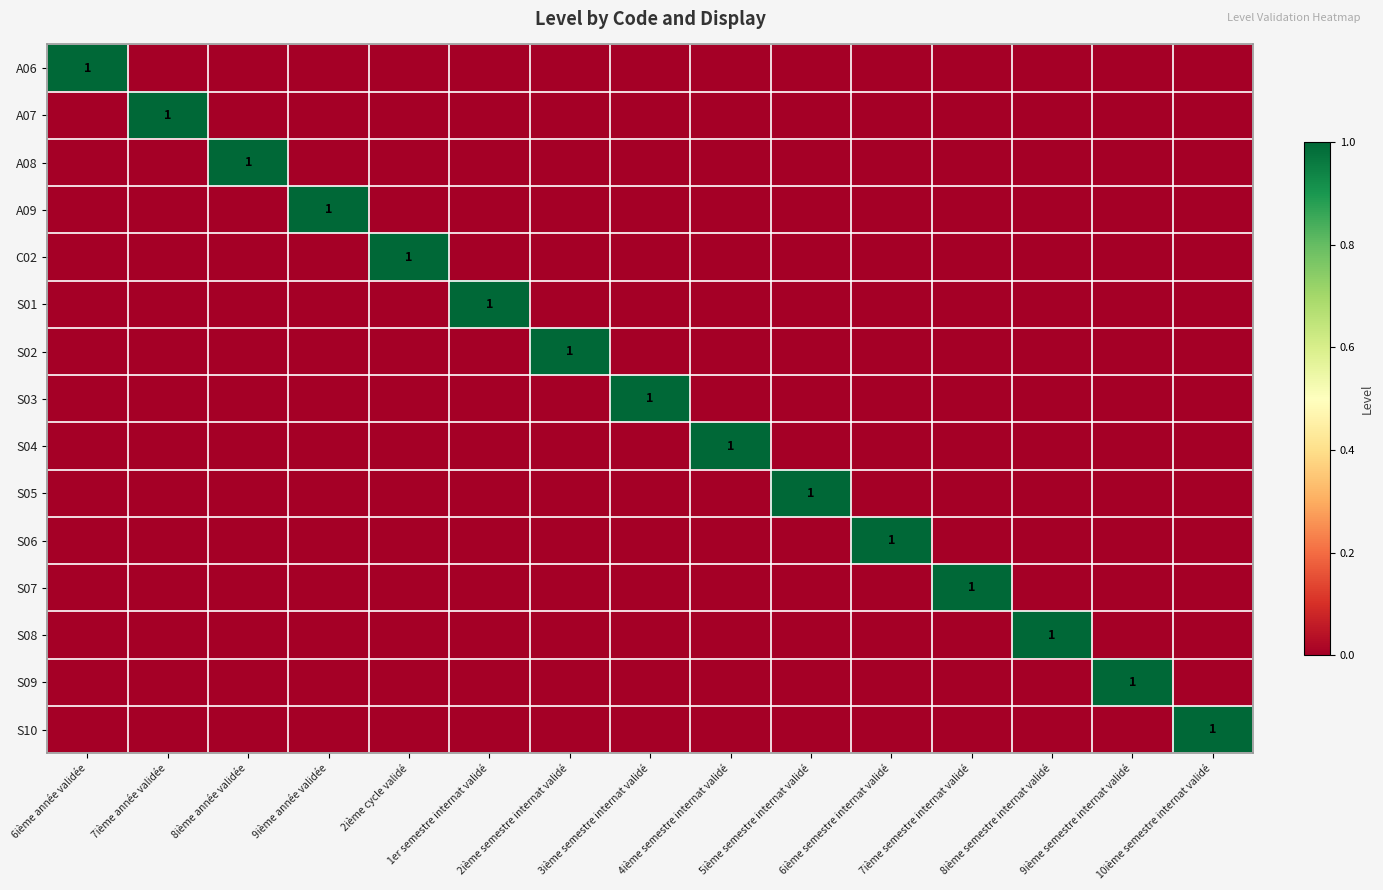

List the series in order of their peak value, highest first.

A06, A07, A08, A09, C02, S01, S02, S03, S04, S05, S06, S07, S08, S09, S10